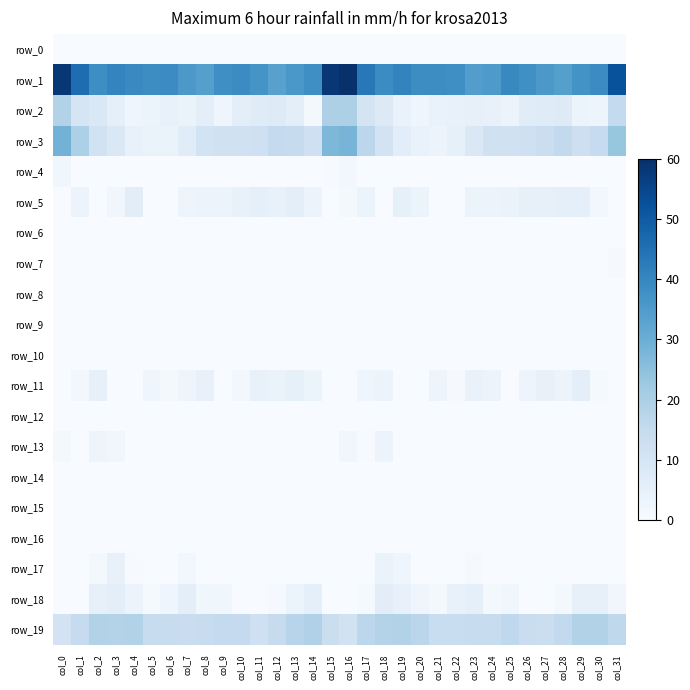

At col_14, list the series in order from largest to smallest.

row_1, row_19, row_3, row_18, row_5, row_11, row_2, row_0, row_4, row_6, row_7, row_8, row_9, row_10, row_12, row_13, row_14, row_15, row_16, row_17